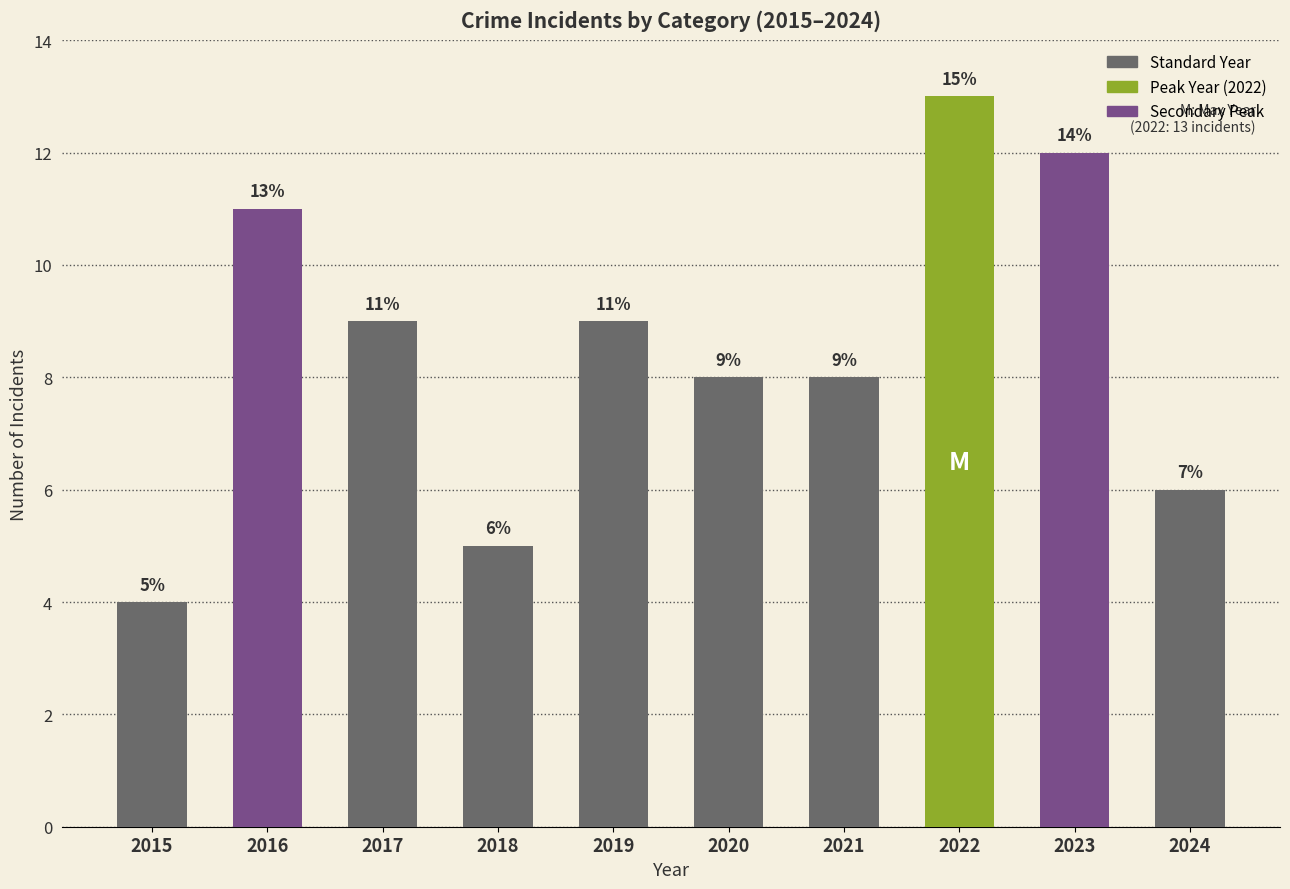

Reading left to right, extract all data points from this chart.

4	11	9	5	9	8	8	13	12	6